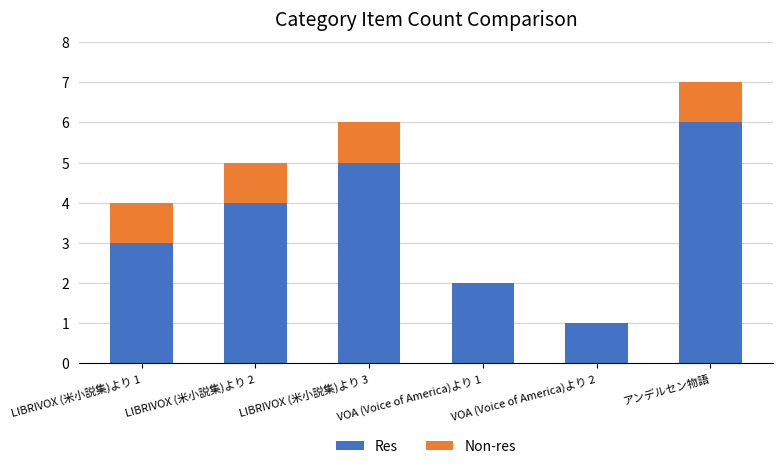

At which category is the sum across all series the highest?

アンデルセン物語